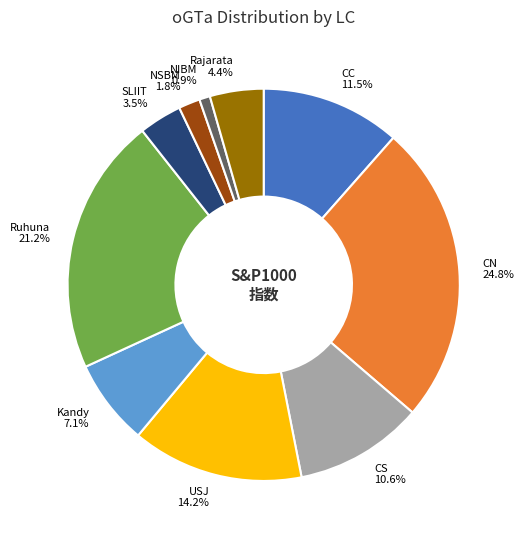

True or false: Kandy accounts for 17% of the total.

False